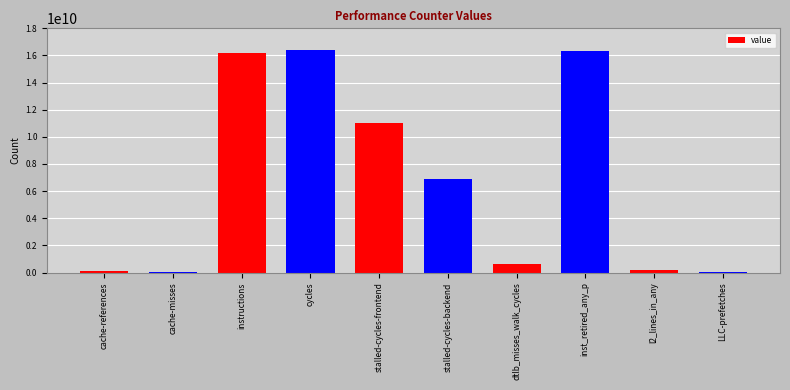

What is the sum of all values?

67851154578